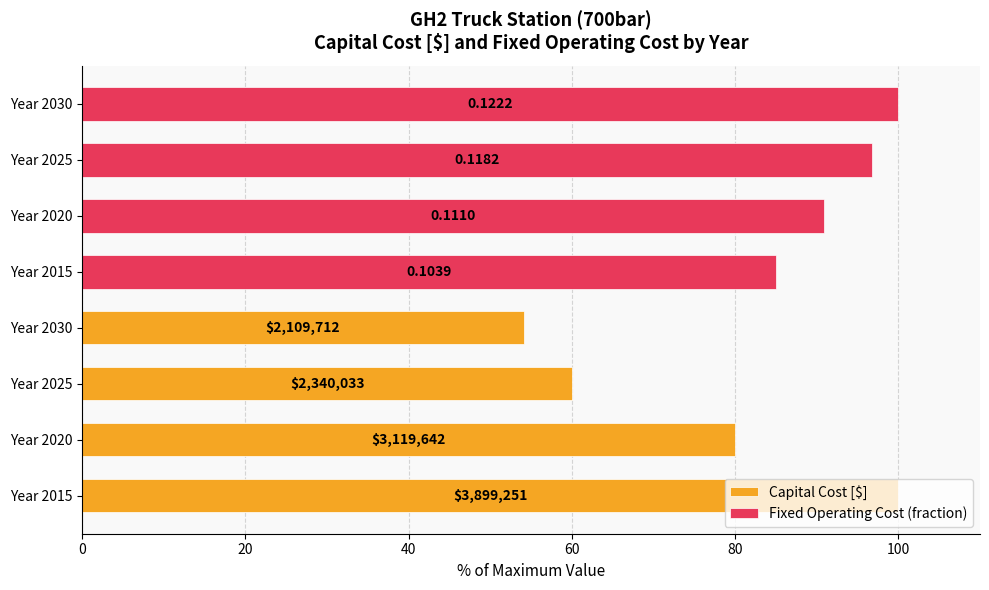

What is the total value across all series at Year 2025?

156.8